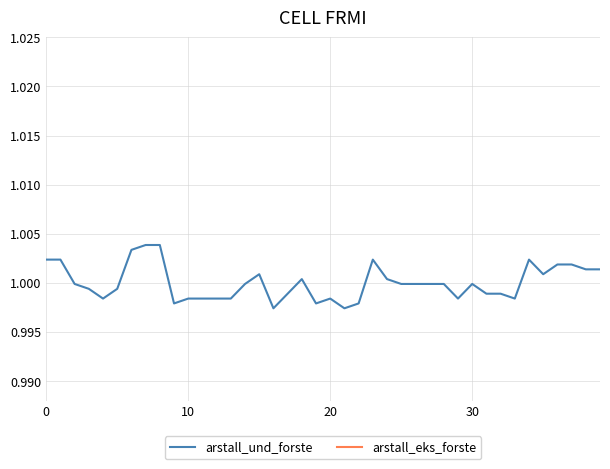

Reading left to right, list all the values displayed in this chart.

arstall_und_forste: 1.0	1.0	1.0	1.0	1.0	1.0	1.0	1.0	1.0	1.0	1.0	1.0	1.0	1.0	1.0	1.0	1.0	1.0	1.0	1.0	1.0	1.0	1.0	1.0	1.0	1.0	1.0	1.0	1.0	1.0	1.0	1.0	1.0	1.0	1.0	1.0	1.0	1.0	1.0	1.0
arstall_eks_forste: 1.0	1.0	1.0	1.0	1.0	1.0	1.0	1.0	1.0	1.0	1.0	1.0	1.0	1.0	1.0	1.0	1.0	1.0	1.0	1.0	1.0	1.0	1.0	1.0	1.0	1.0	1.0	1.0	1.0	1.0	1.0	1.0	1.0	1.0	1.0	1.0	1.0	1.0	1.0	1.0